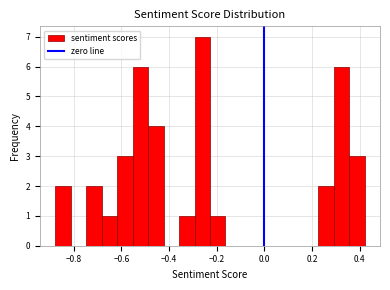

Around what value on the x-axis is the tallest bar? Give the approximate position of its centre, as read against the axis.

-0.26